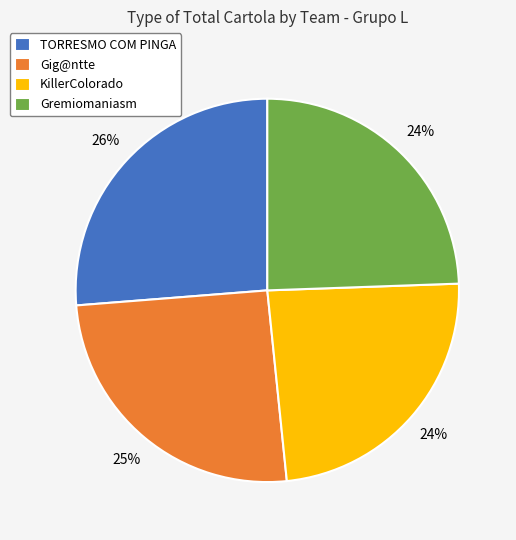

Approximately how many times larger is the value at KillerColorado compared to Gremiomaniasm?

1.0